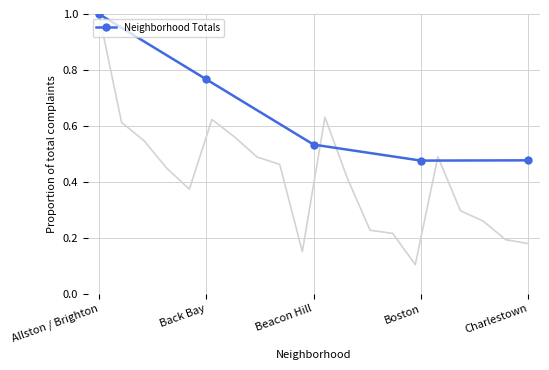

Count the values in the range 0 to 1.

5